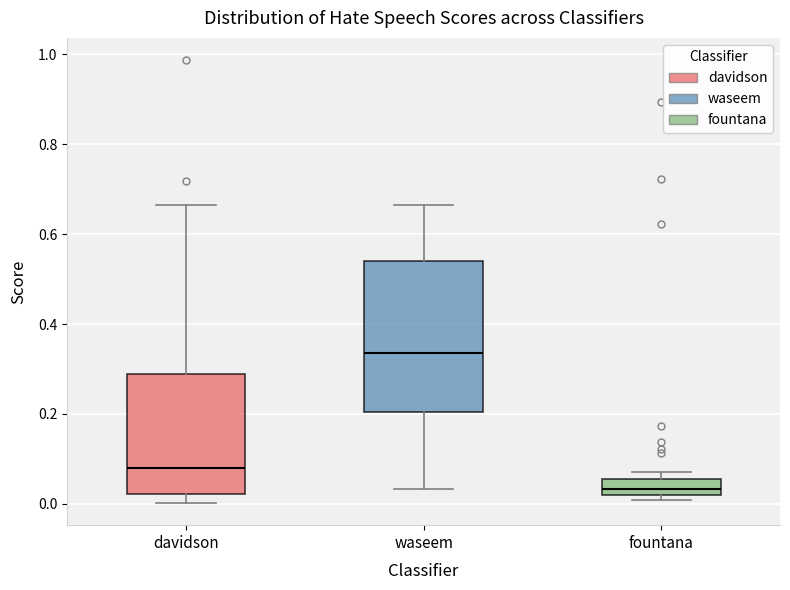

Which box is the tallest, from its lower edge to its upper edge?

waseem